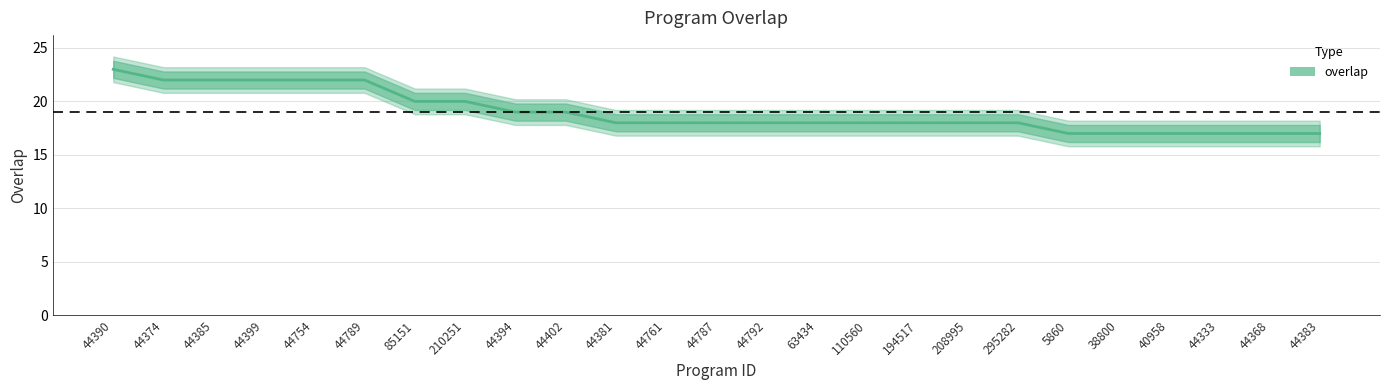

Count the values in the range 18 to 20.

13